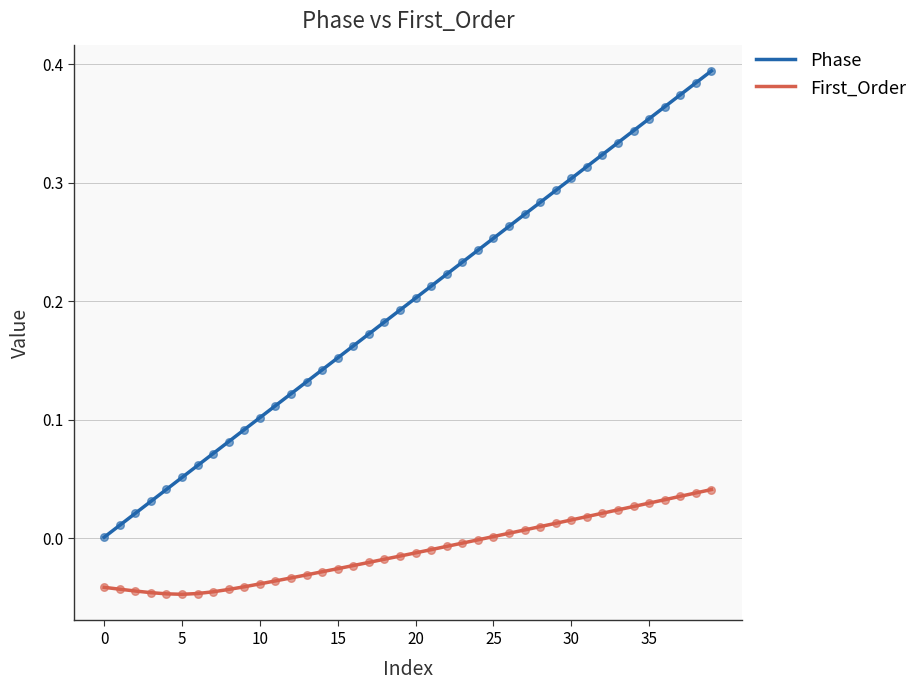

Which series has the largest total across all categories?

Phase